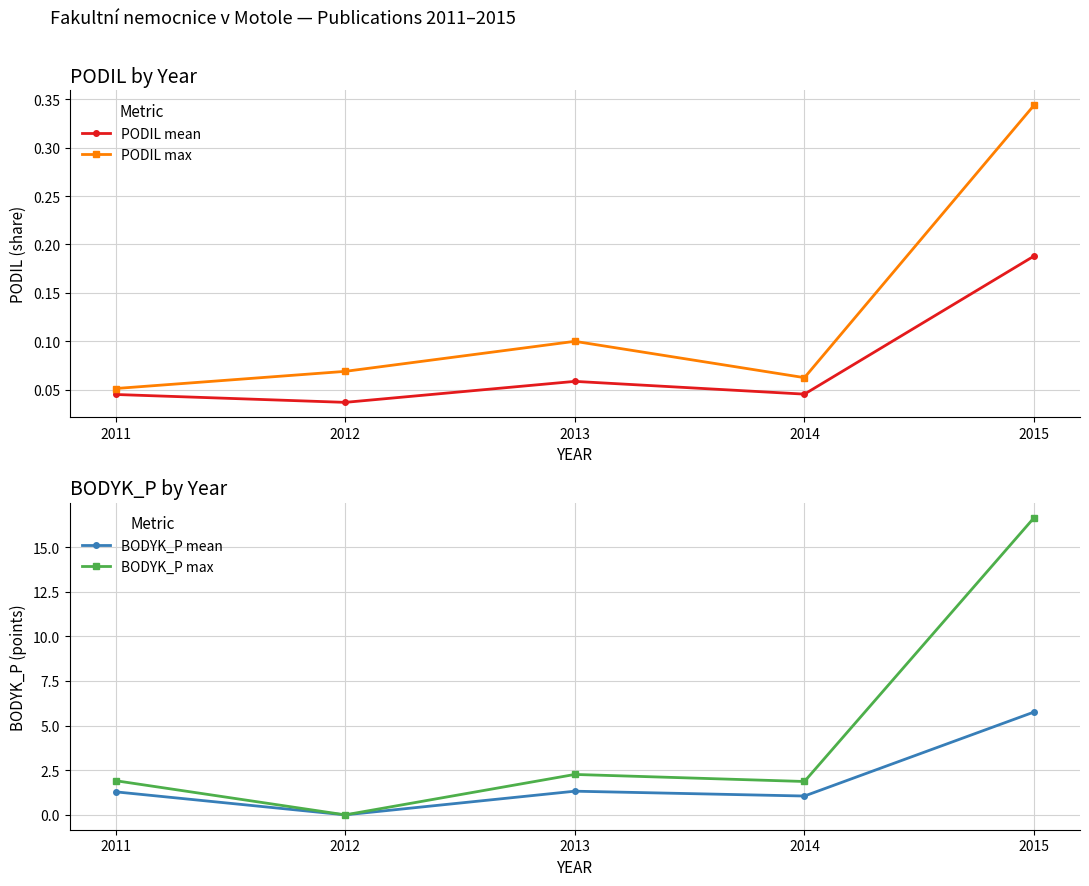

Which series has the largest total across all categories?

BODYK_P max